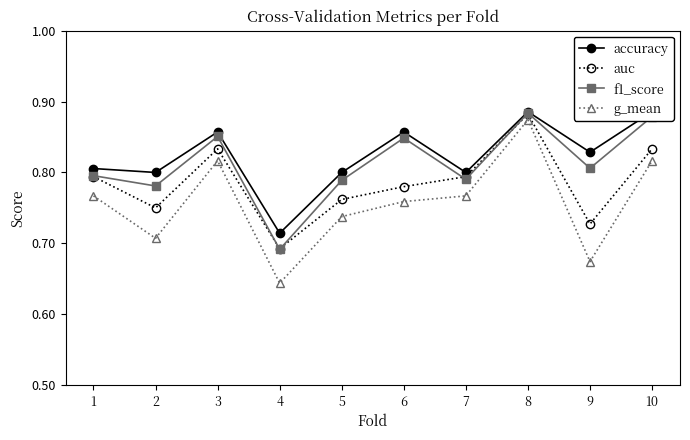

What is the difference between the highest and lowest values at 5?

0.1